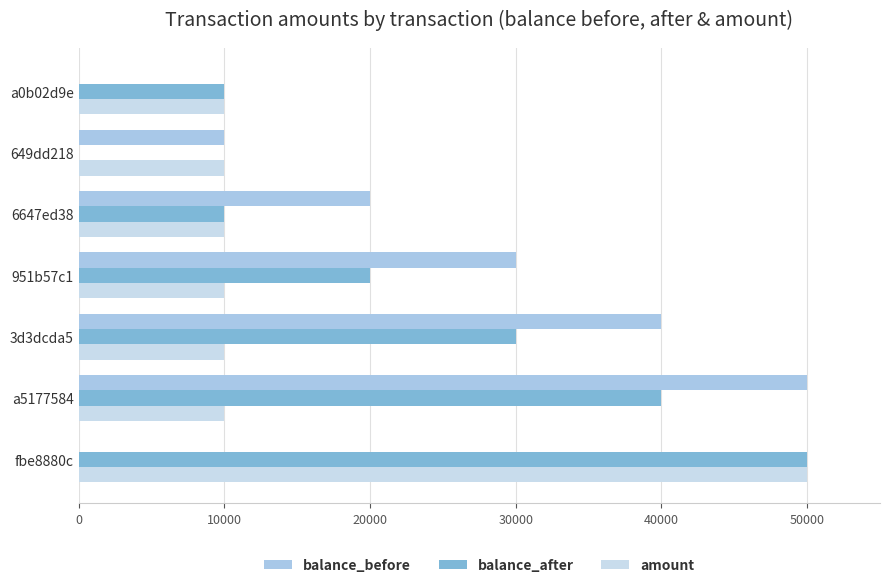

Rank the series by their average value, from highest to lowest.

balance_after, balance_before, amount